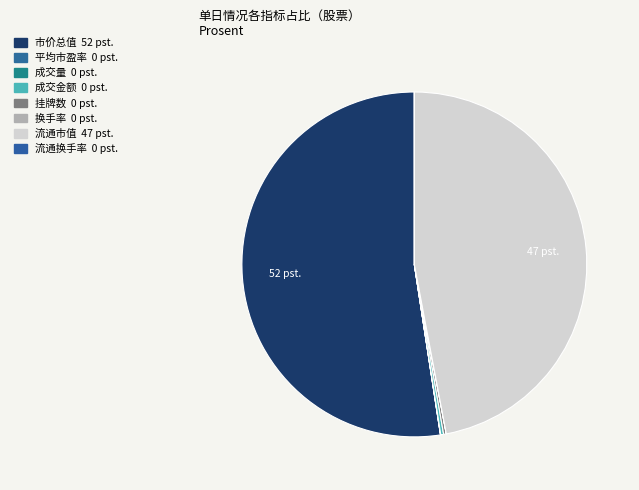

Do 市价总值 and 成交金额 together represent more than half of the pie?

Yes